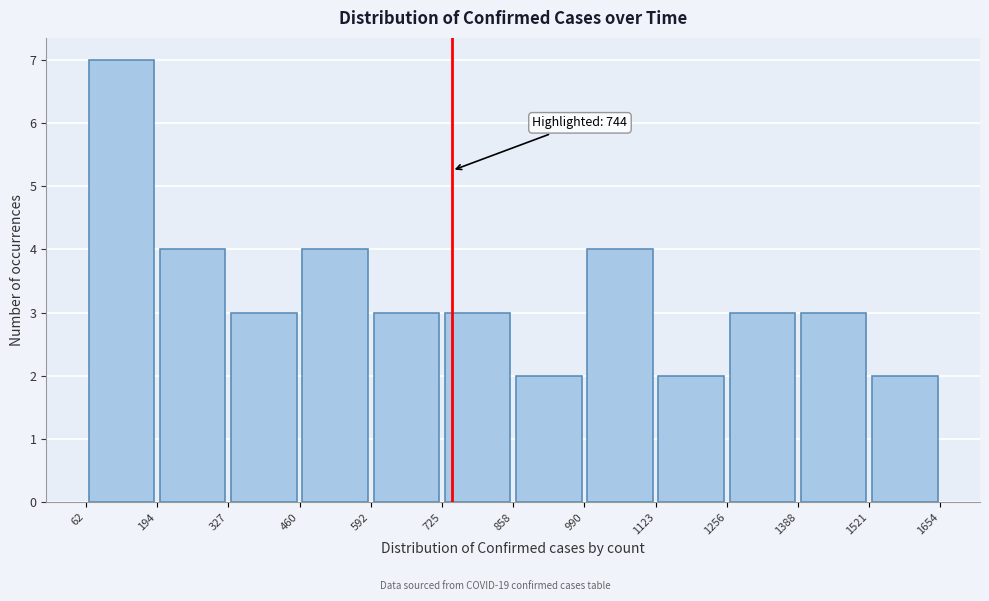

Which range on the x-axis has the tallest bar?

62 to 194